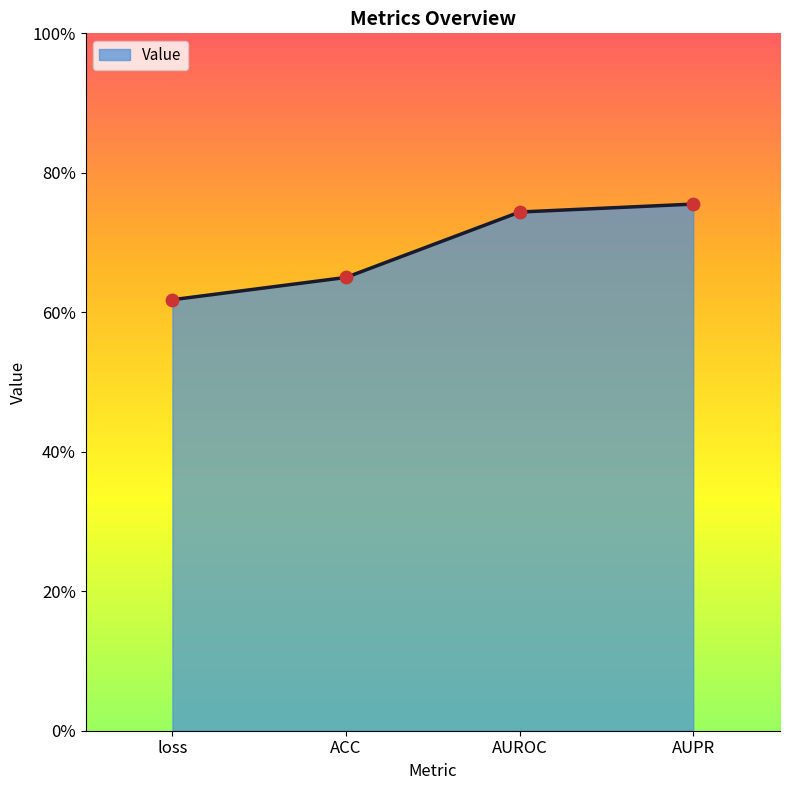

What is the change in value from loss to AUROC?

+0.1